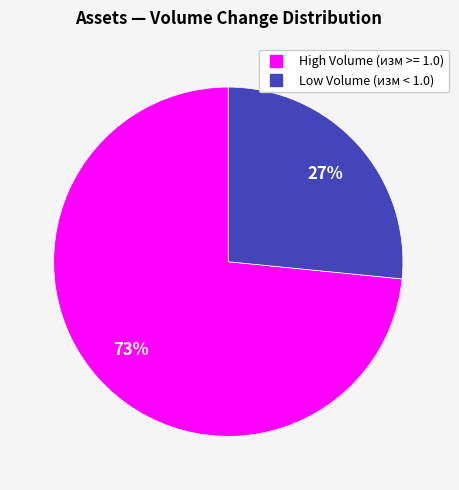

Is there any slice that represents more than half of the pie?

Yes